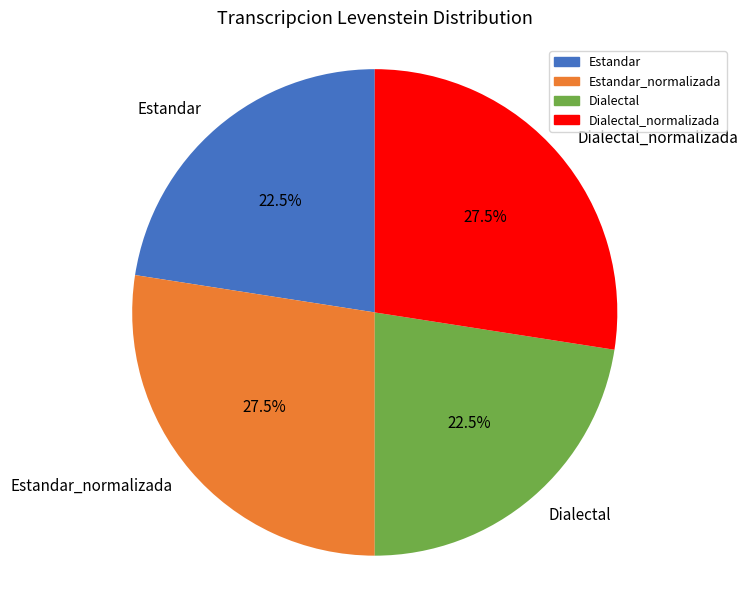

Is there a majority slice in this chart?

No